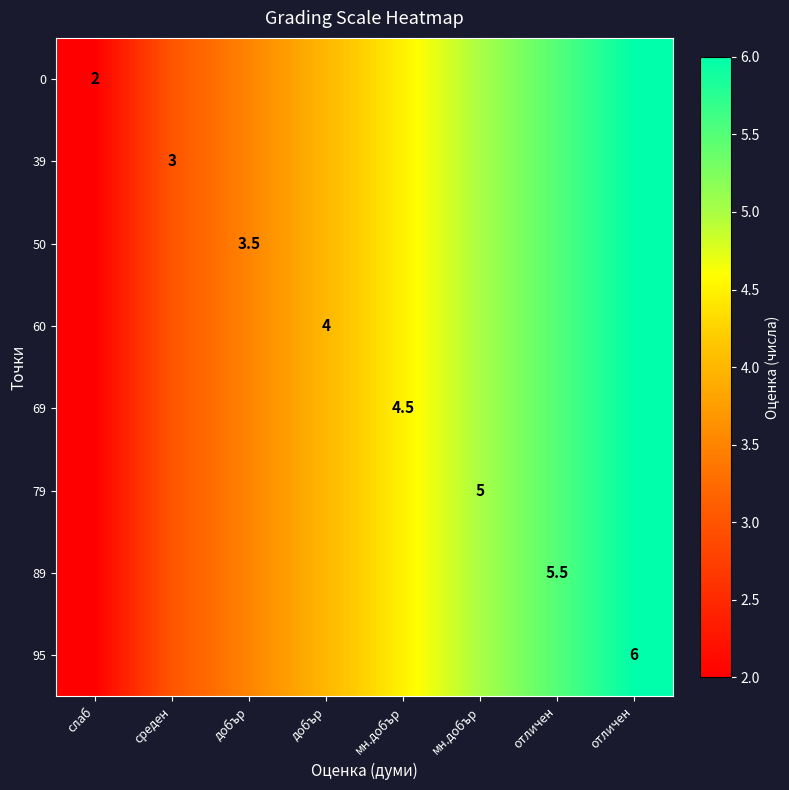

What is the difference between the second highest and second lowest values in the 39 series?

2.5